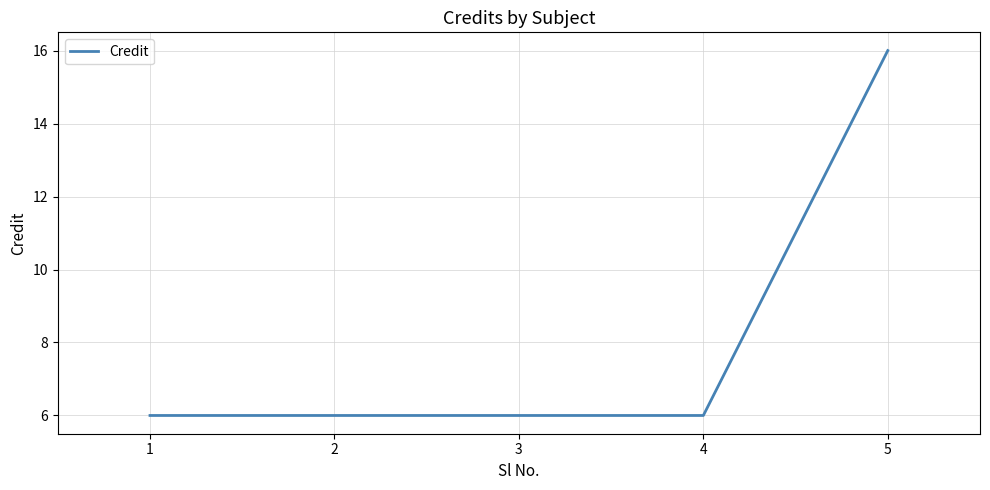

What is the minimum value shown in the chart?

6